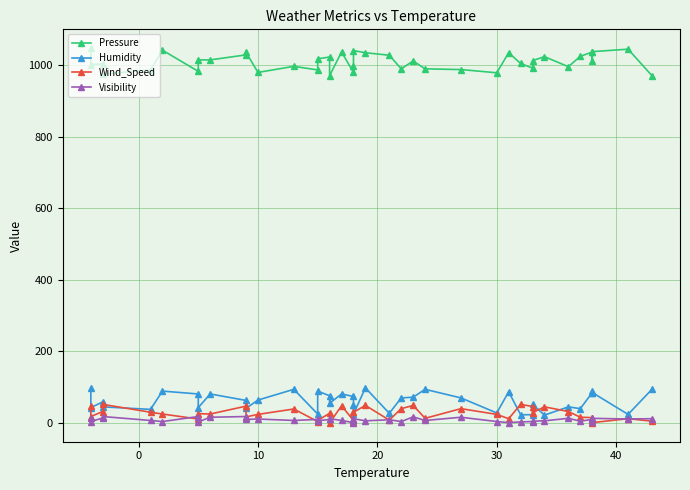

Reading left to right, list all the values displayed in this chart.

Pressure: 1047	1001	1003	974	986	1041	982	1014	1014	1028	1035	979	996	986	1017	1022	970	1036	979	996	1040	1034	1027	989	1011	989	987	978	1034	1004	991	1012	1023	995	1024	1036	1010	1037	1044	970
Humidity: 98	43	59	45	38	89	81	43	81	63	41	64	94	25	89	76	55	81	74	50	25	98	27	70	72	94	70	28	87	23	23	52	22	45	40	85	89	85	24	94
Wind_Speed: 47	18	32	52	30	25	11	26	25	47	17	24	39	4	7	27	0	48	7	3	30	49	8	40	49	13	40	24	12	52	46	29	45	32	16	15	8	1	12	5
Visibility: 14	4	14	18	7	4	18	3	16	18	10	11	7	10	6	10	12	7	1	9	12	6	9	4	17	7	16	4	1	3	4	5	6	13	5	10	4	13	11	12